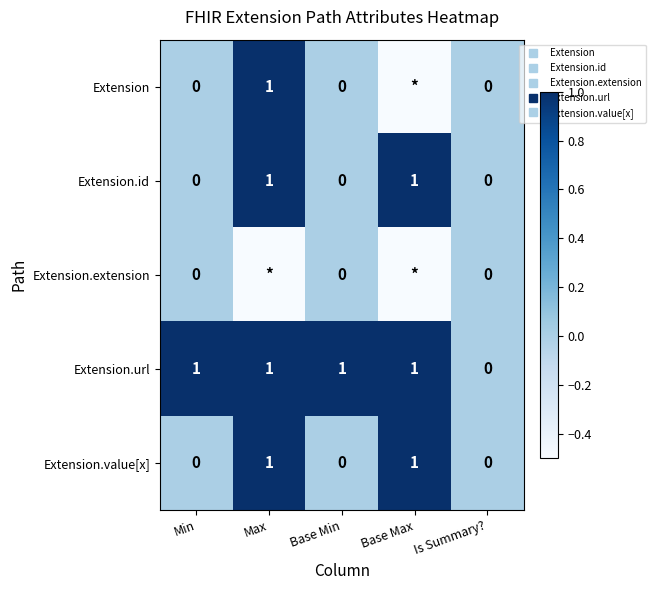

How many values in Extension.url are above zero?

4